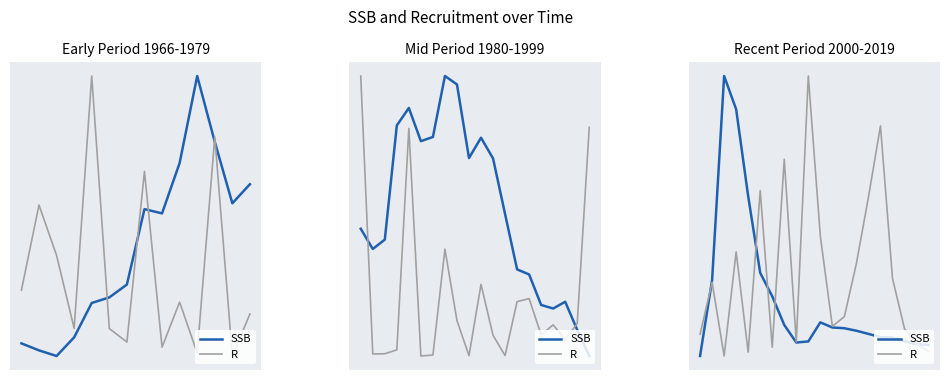

What is the difference between the highest and lowest values at 15?

0.8